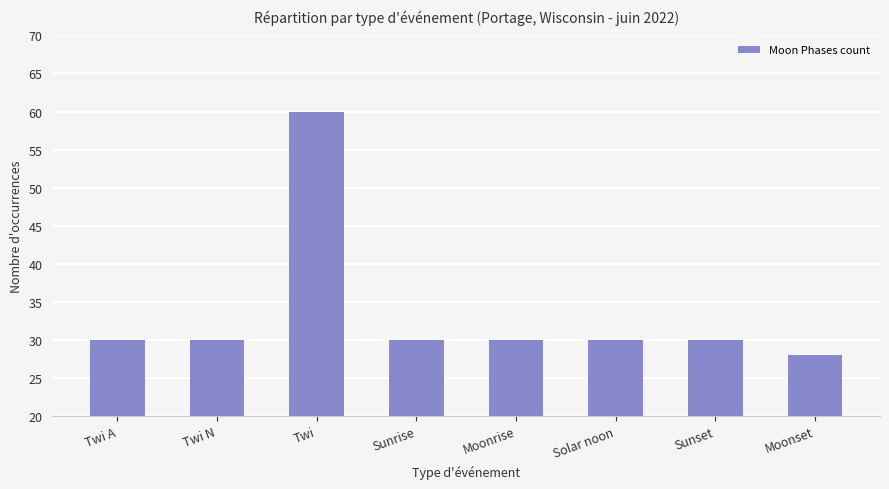

What is the sum of all values?

268